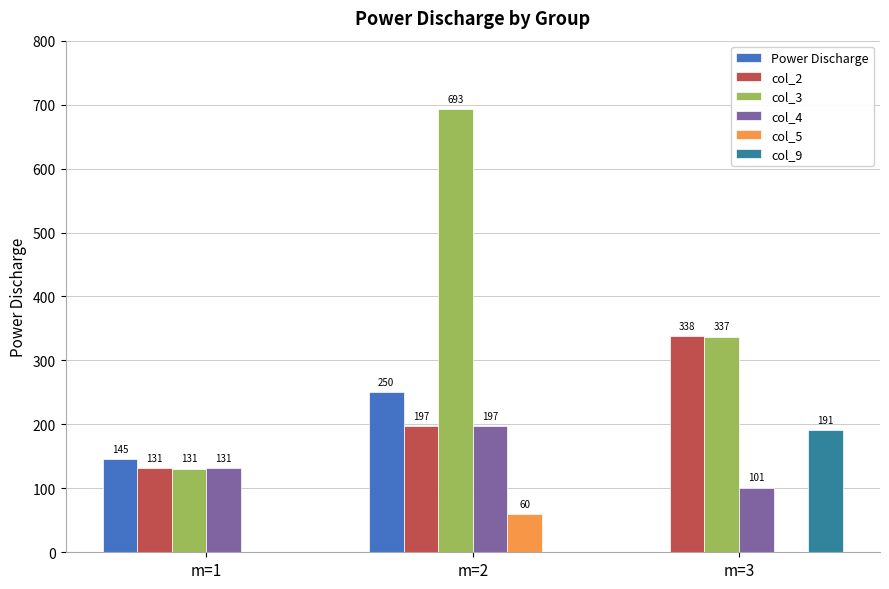

Which series changed the most between m=2 and m=3?

col_3